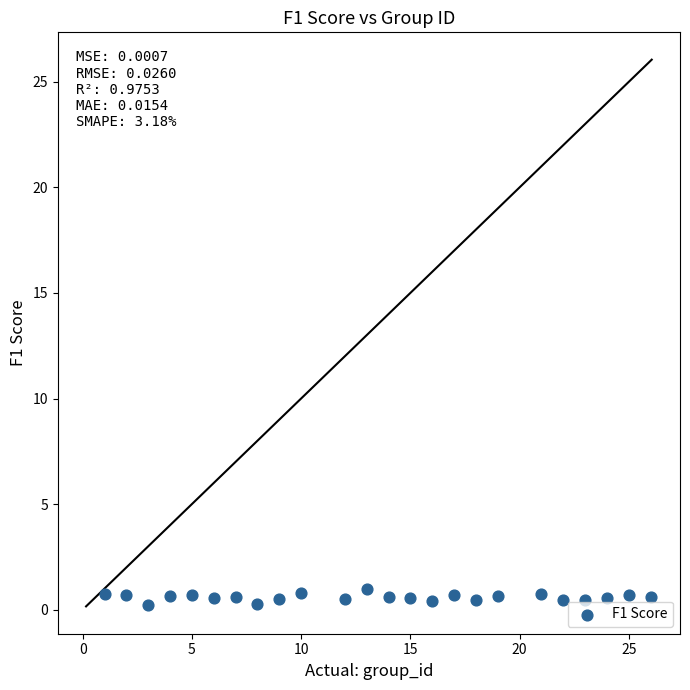

What is the range of X values (max minus min)?

25.0